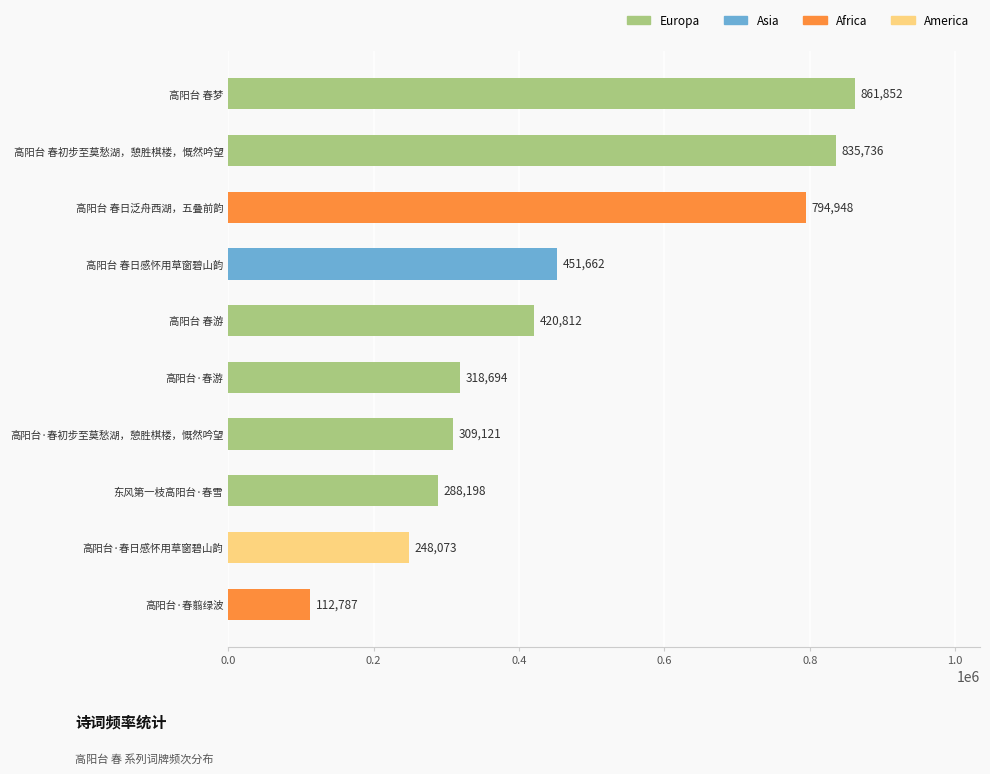

Reading bottom to top, list all the values displayed in this chart.

112787	248073	288198	309121	318694	420812	451662	794948	835736	861852